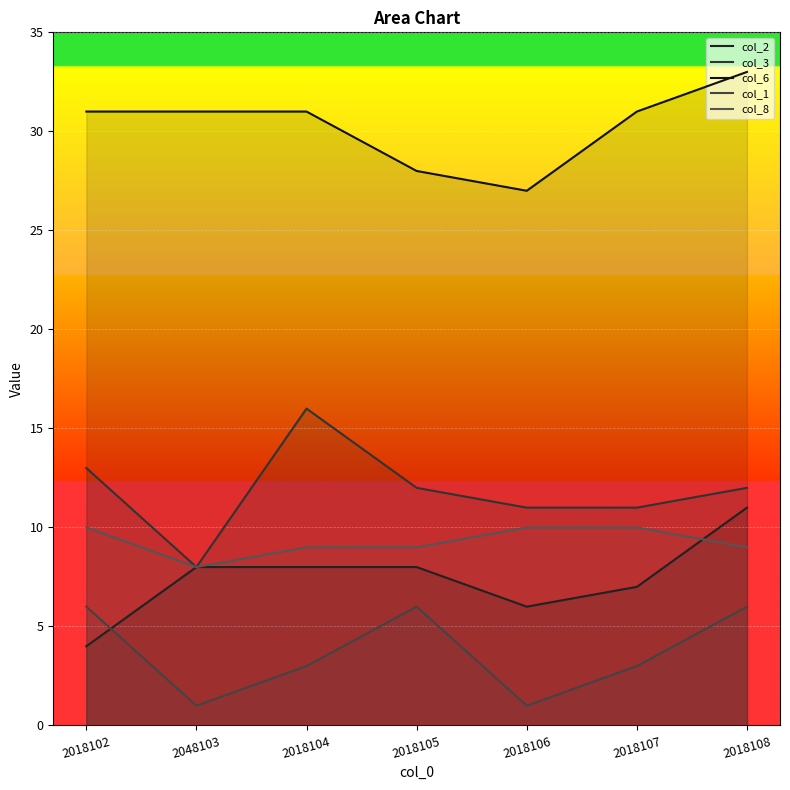

Reading left to right, extract all data points from this chart.

col_2: 4	8	8	8	6	7	11
col_3: 13	8	16	12	11	11	12
col_6: 31	31	31	28	27	31	33
col_1: 6	1	3	6	1	3	6
col_8: 10	8	9	9	10	10	9